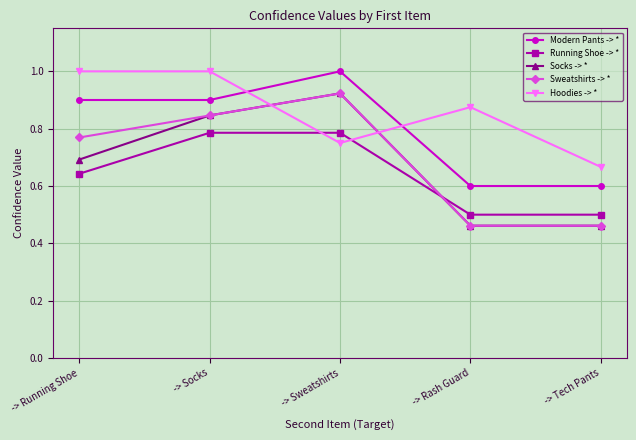

True or false: Running Shoe -> * has more than 1 points higher than both neighbors.

False